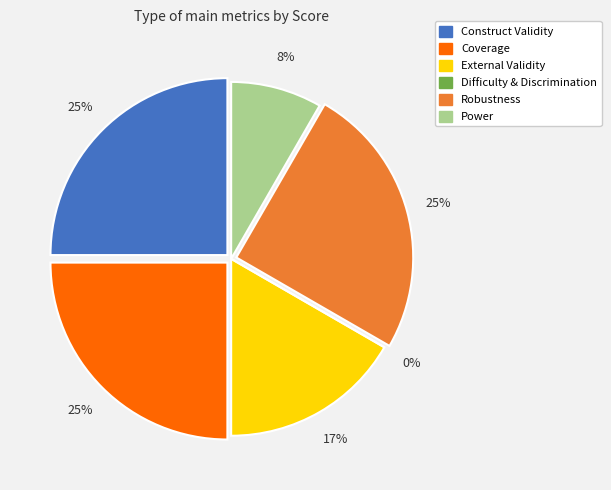

To the nearest percent, what is the combined percentage of Coverage and Power?

33%